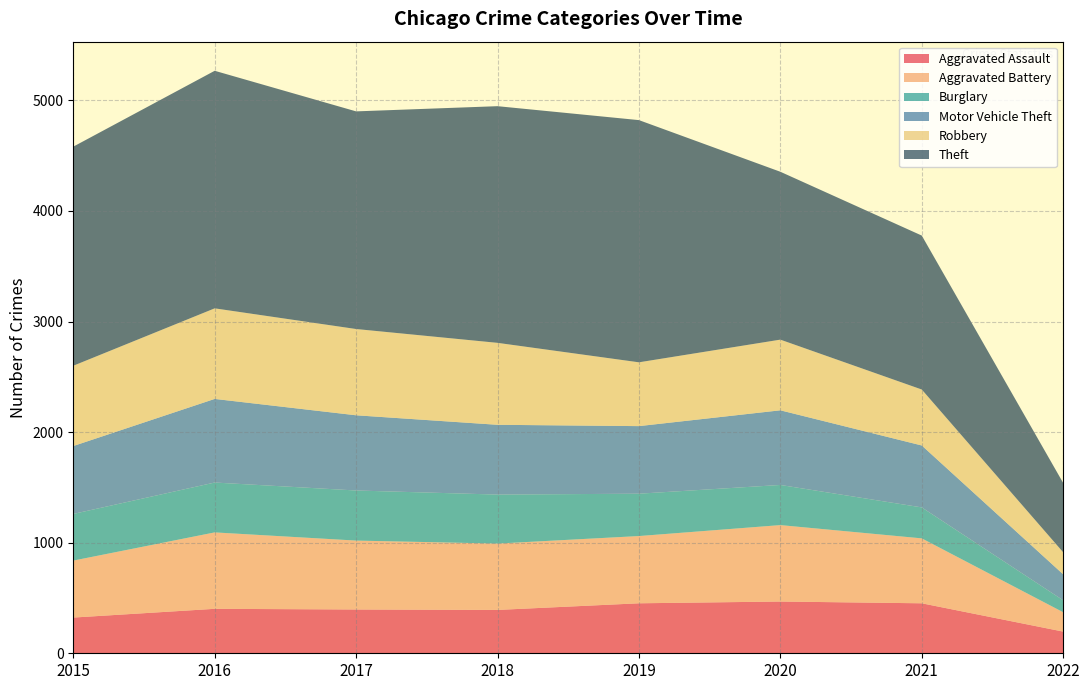

Reading right to left, list all the values displayed in this chart.

Aggravated Assault: 2022=196	2021=452	2020=468	2019=452	2018=392	2017=396	2016=402	2015=323
Aggravated Battery: 2022=175	2021=587	2020=691	2019=608	2018=600	2017=623	2016=691	2015=515
Burglary: 2022=108	2021=280	2020=363	2019=383	2018=443	2017=453	2016=451	2015=422
Motor Vehicle Theft: 2022=235	2021=560	2020=675	2019=611	2018=631	2017=680	2016=756	2015=614
Robbery: 2022=199	2021=506	2020=639	2019=577	2018=741	2017=780	2016=819	2015=726
Theft: 2022=627	2021=1392	2020=1518	2019=2190	2018=2140	2017=1968	2016=2148	2015=1981